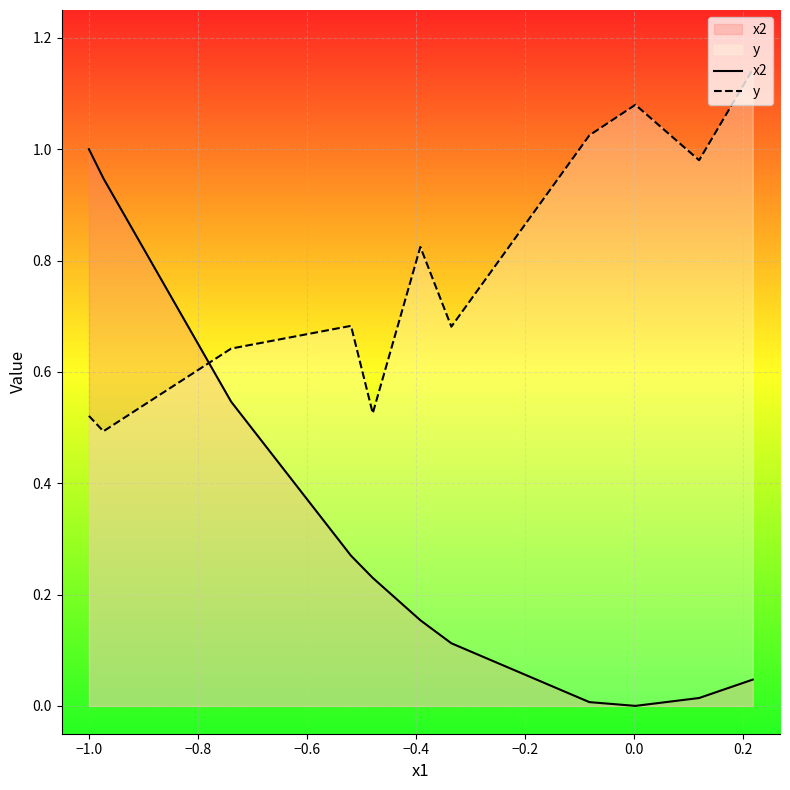

Count the number of categories in the chart.

11